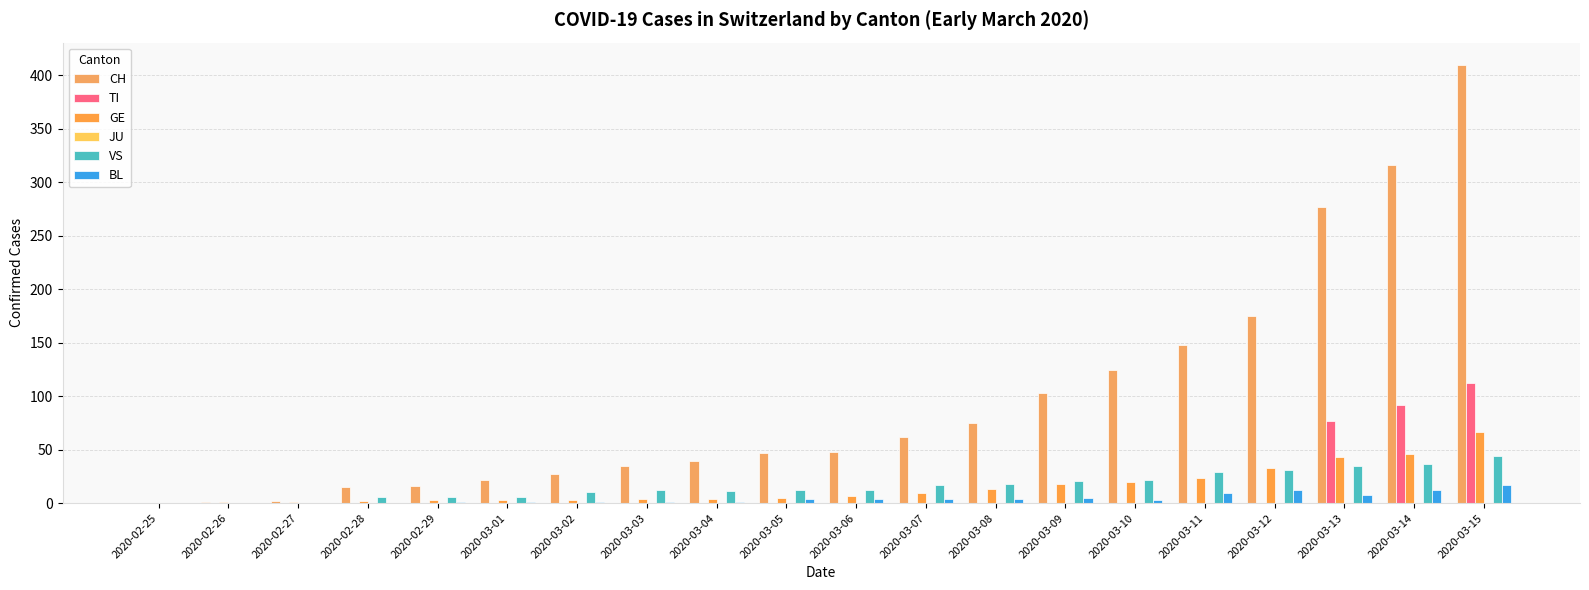

Which series has the largest total across all categories?

CH